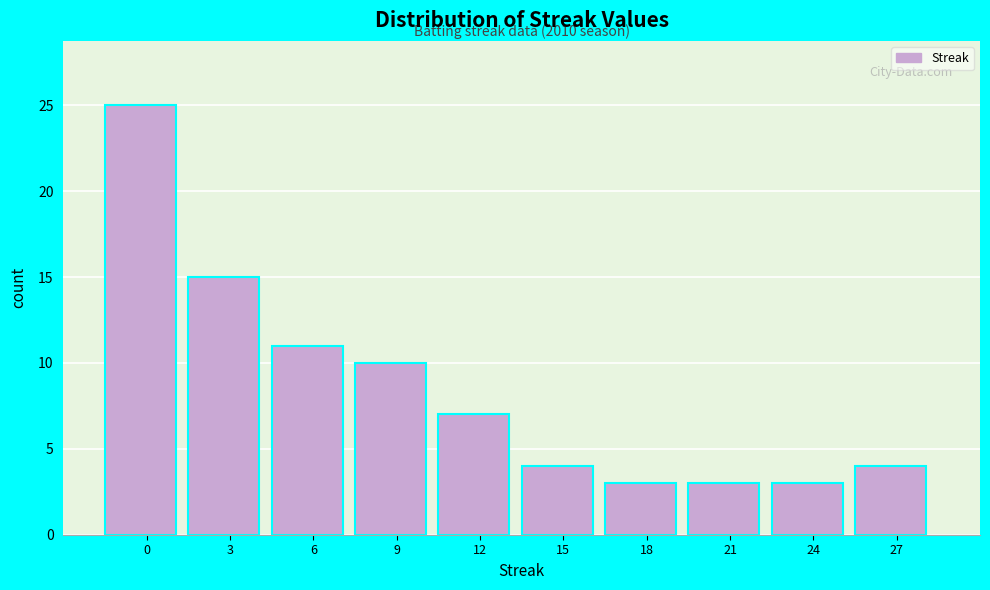

Reading left to right, list all the values displayed in this chart.

0=25	3=15	6=11	9=10	12=7	15=4	18=3	21=3	24=3	27=4